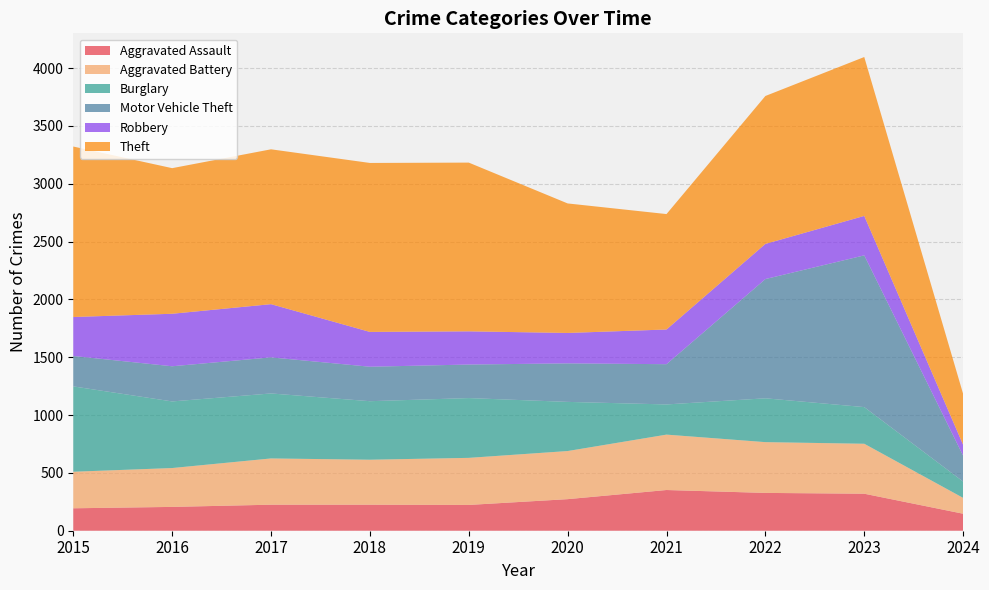

Reading left to right, what are all the values shown in this chart?

Aggravated Assault: 194	206	225	225	223	273	352	327	320	147
Aggravated Battery: 316	336	400	389	407	416	479	439	432	137
Burglary: 738	576	562	506	517	425	261	379	317	141
Motor Vehicle Theft: 263	304	312	298	290	333	348	1031	1312	224
Robbery: 337	454	460	301	287	263	300	304	341	94
Theft: 1474	1259	1339	1461	1459	1120	998	1279	1374	440